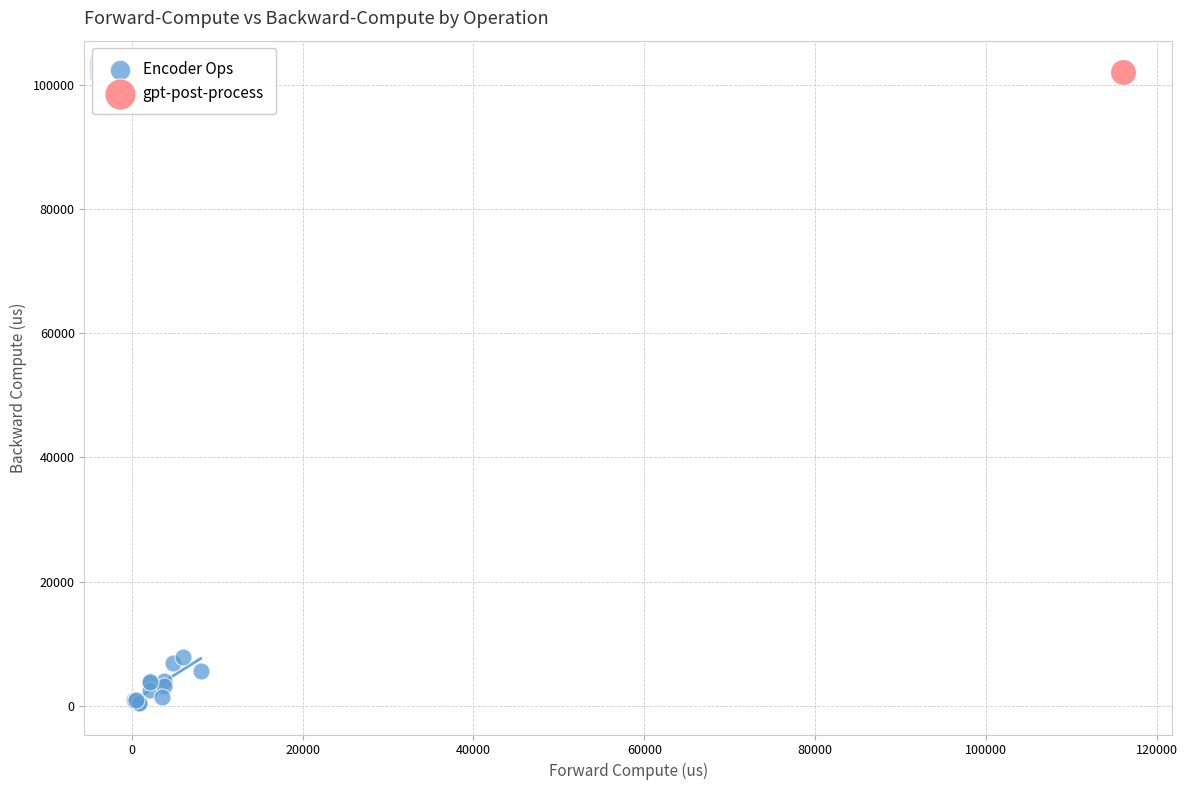

What are all the series names shown in the legend?

Encoder Ops, gpt-post-process